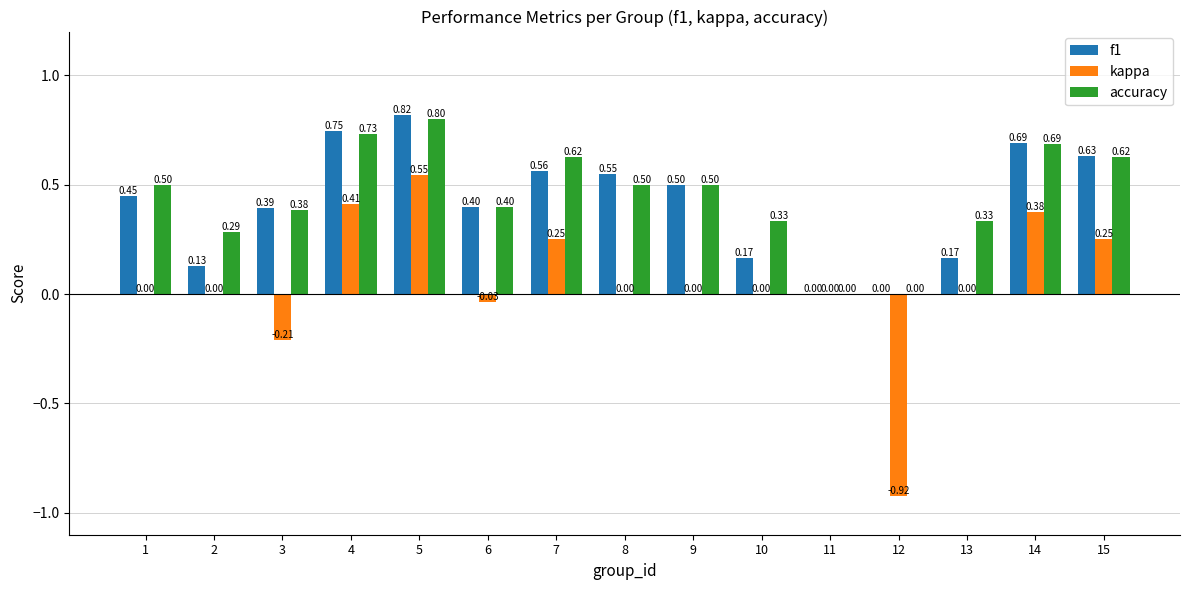

The value of kappa at 8 is -0.7. True or false?

False